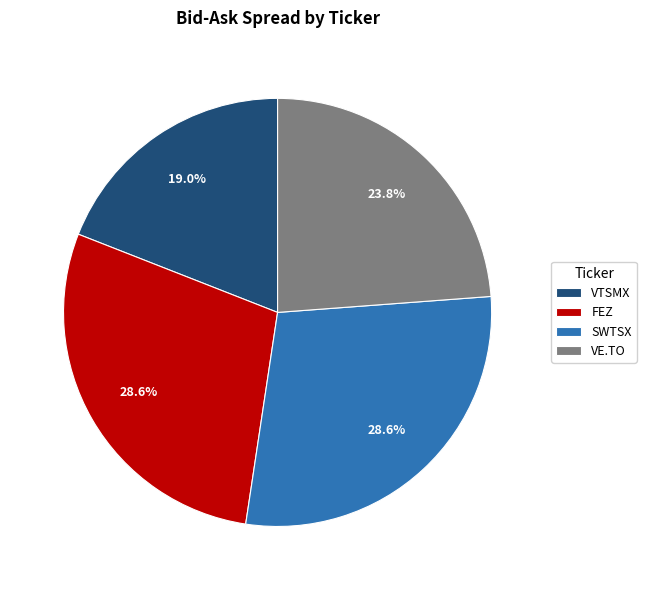

To the nearest percent, what is the average slice percentage?

25%